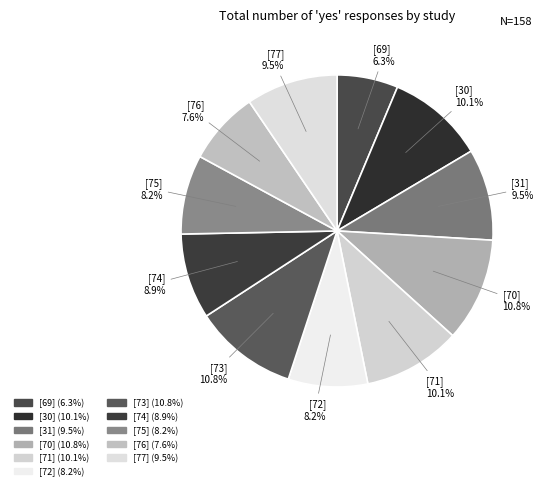

True or false: [70] accounts for 11% of the total.

True